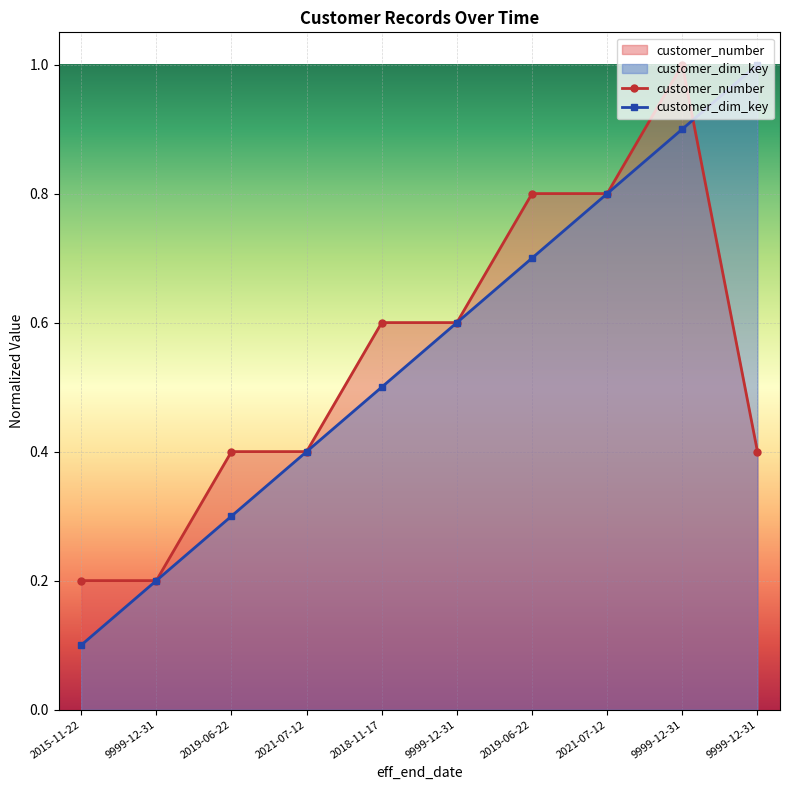

Which series has the largest range (max minus min)?

customer_dim_key